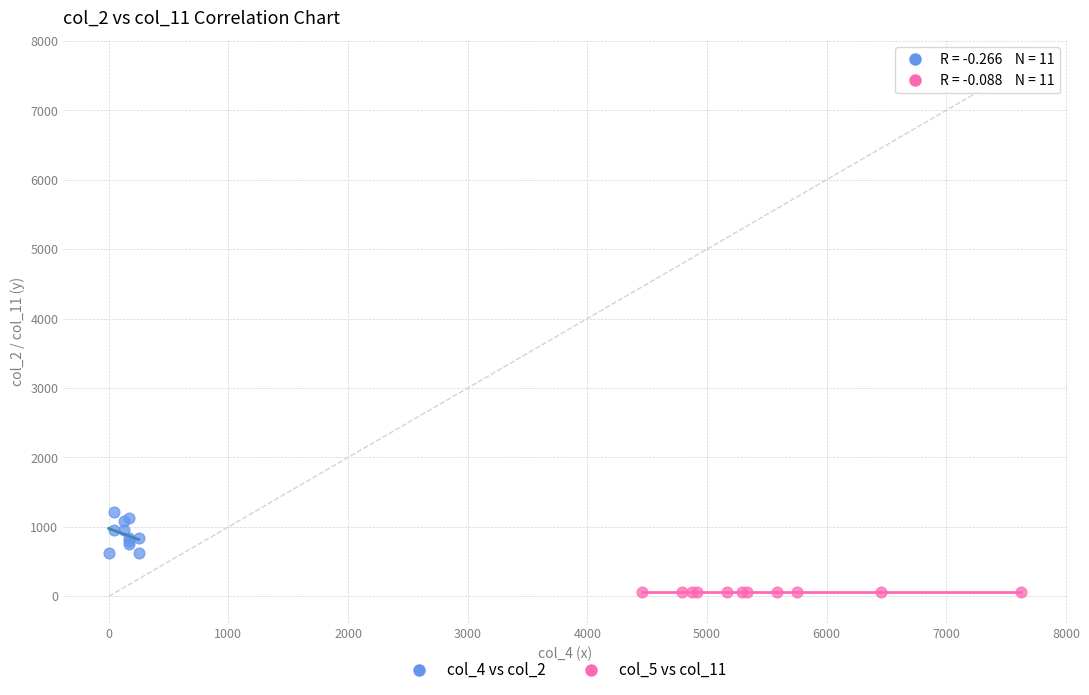

Which series reaches the maximum Y coordinate?

col_4 vs col_2